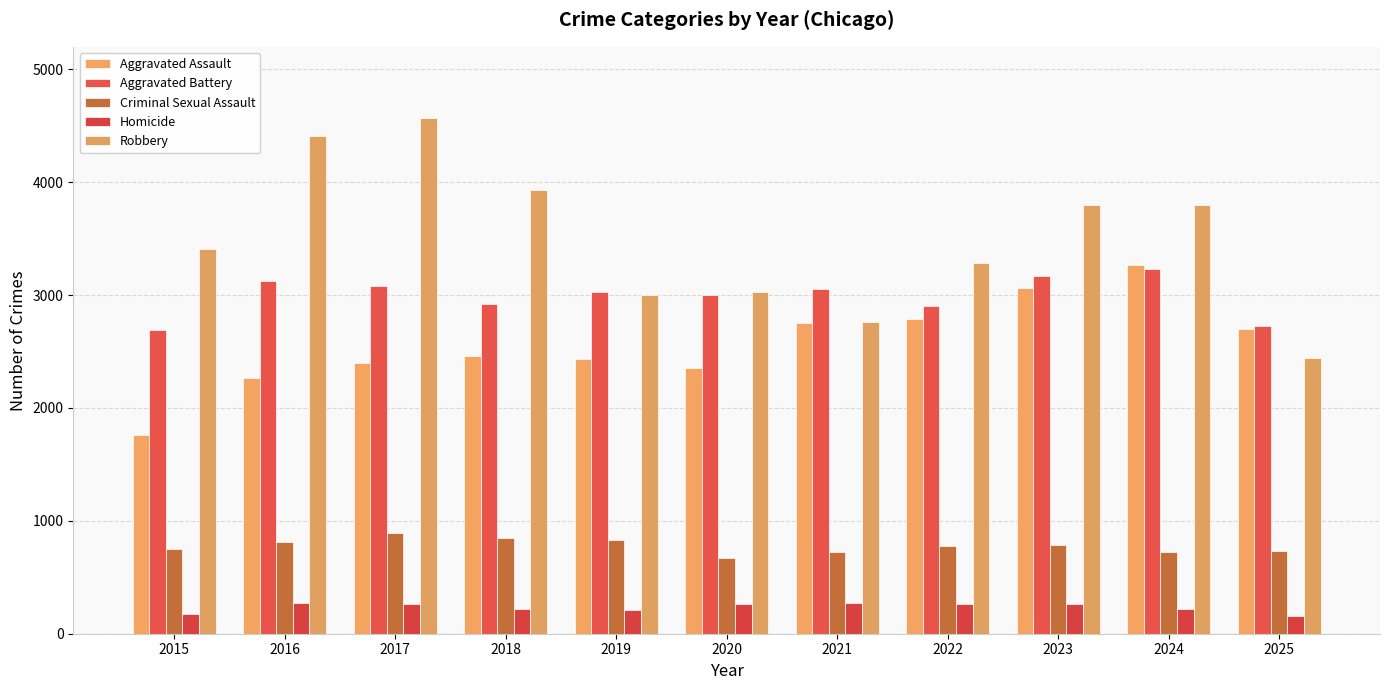

What is the value of the Aggravated Assault bar at the 9th from the left?

3060